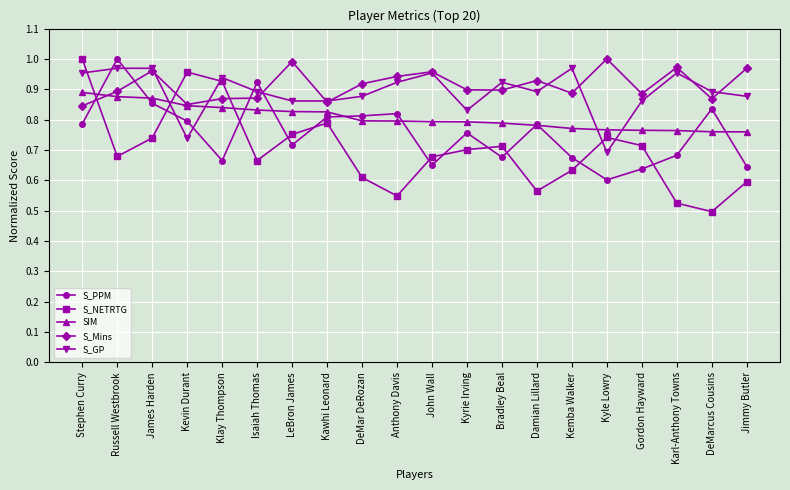

Which category has the highest value in the S_NETRTG series?

Stephen Curry